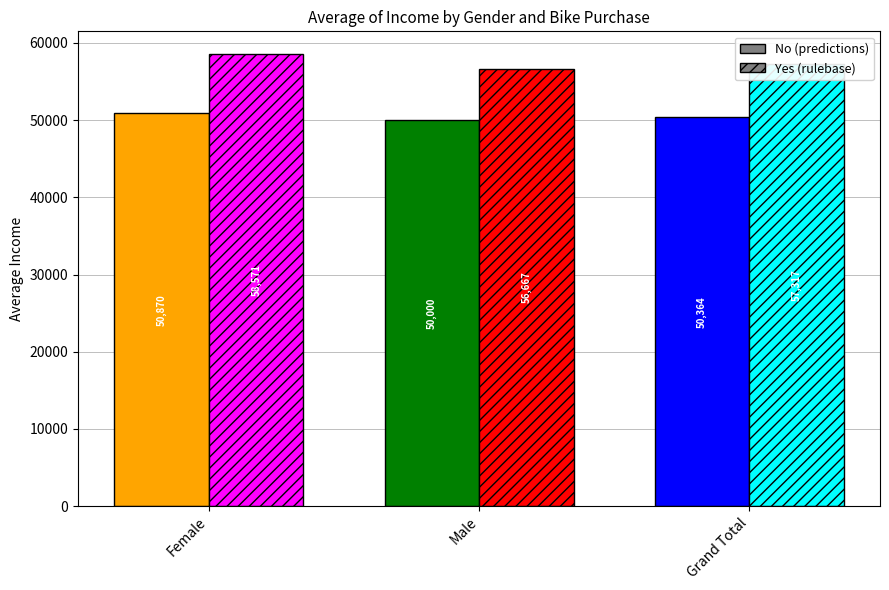

Are the bars grouped side by side (vs. stacked)?

Yes